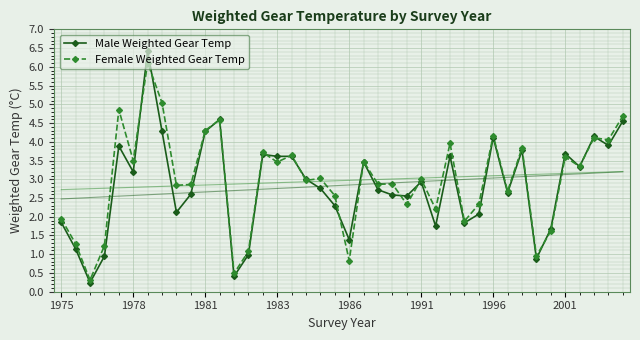

True or false: Male Weighted Gear Temp and Female Weighted Gear Temp cross at least once.

True